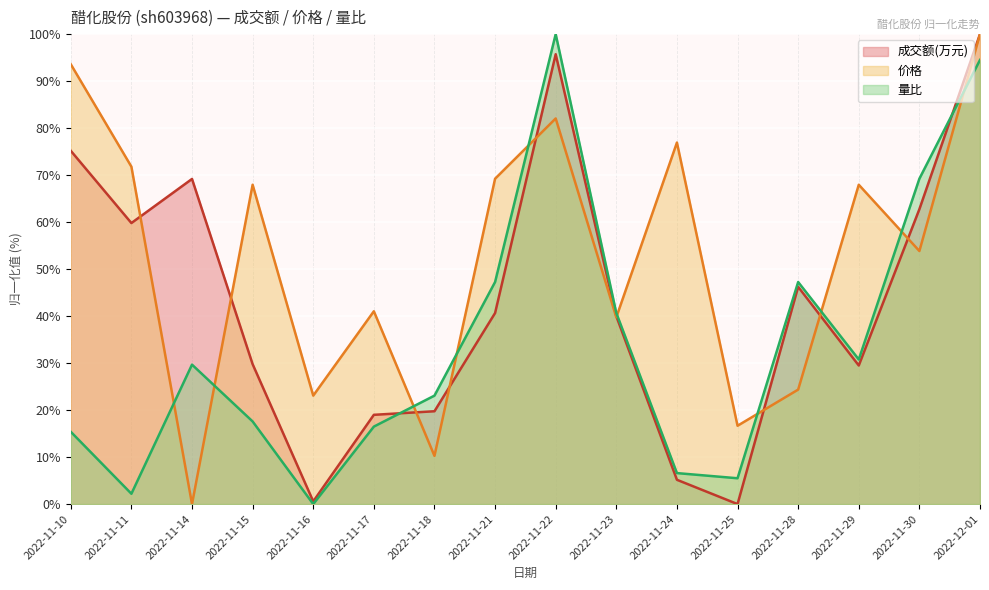

Is it true that 价格 equals 36.9 at 2022-11-29?

False